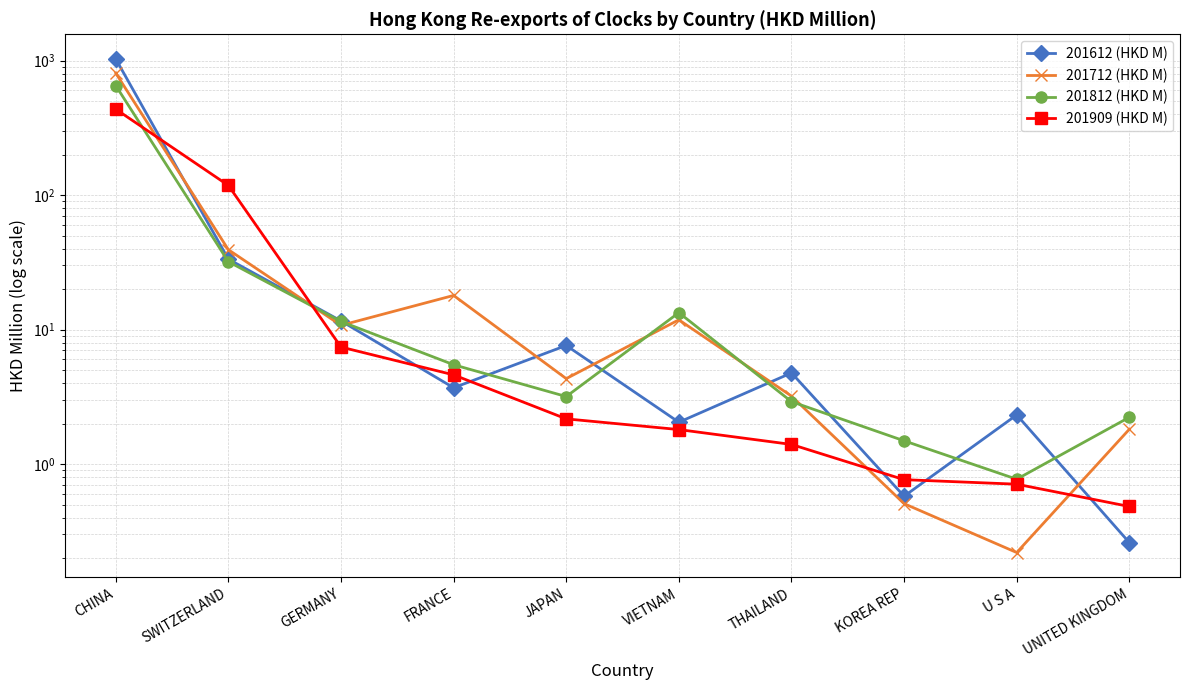

Which series changed the most between GERMANY and VIETNAM?

201612 (HKD M)